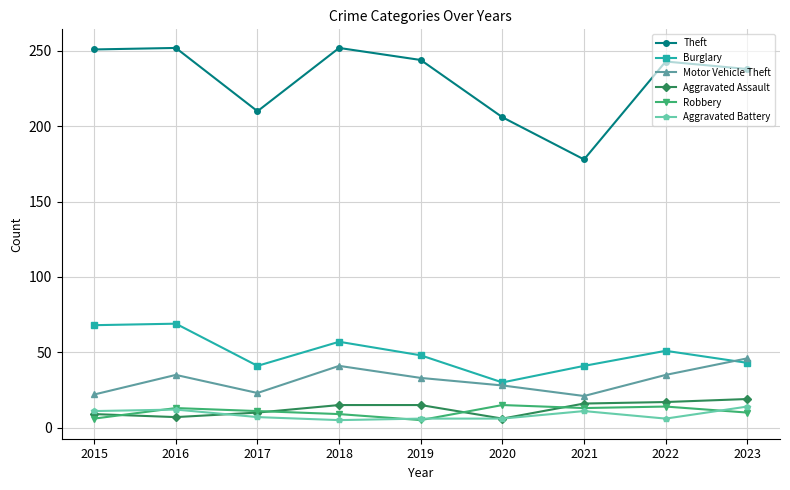

What is the value of the Aggravated Assault point at the 3rd from the left?

10